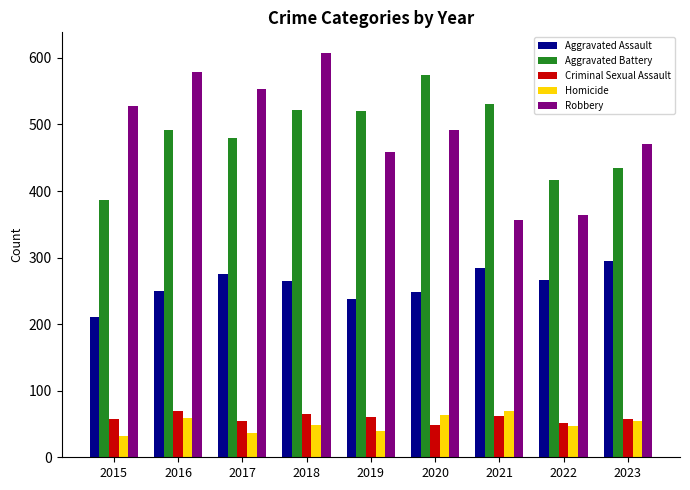

Are the bars horizontal?

No